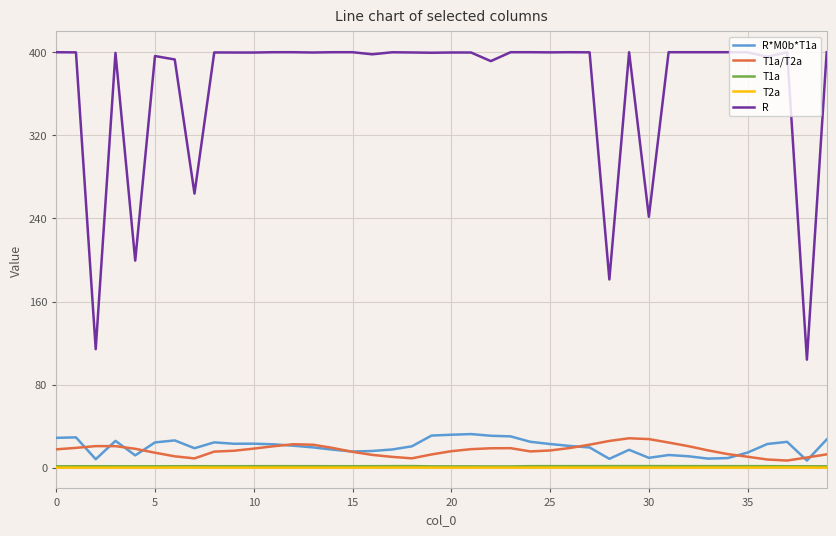

Which series has the widest spread of values?

R